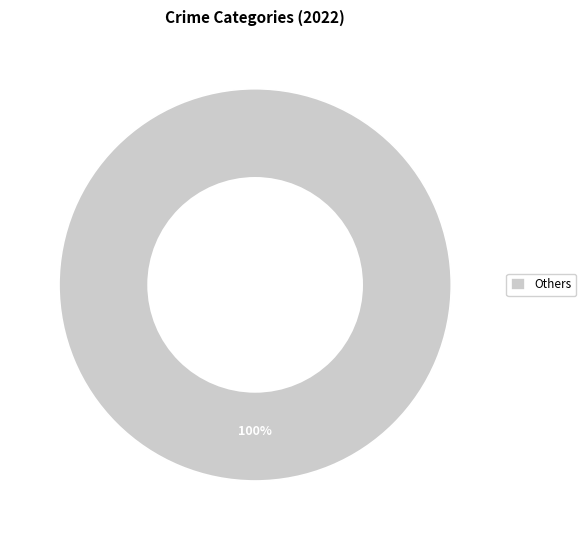

Is Others the majority of the pie?

Yes